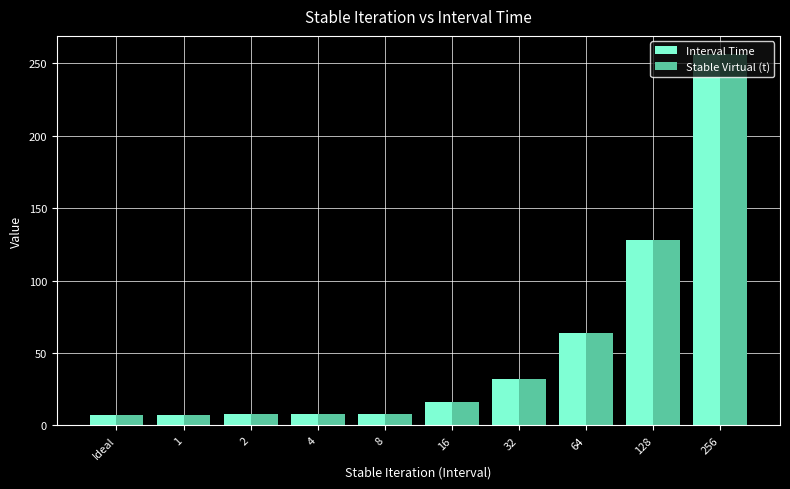

What position from the left is 128?

9